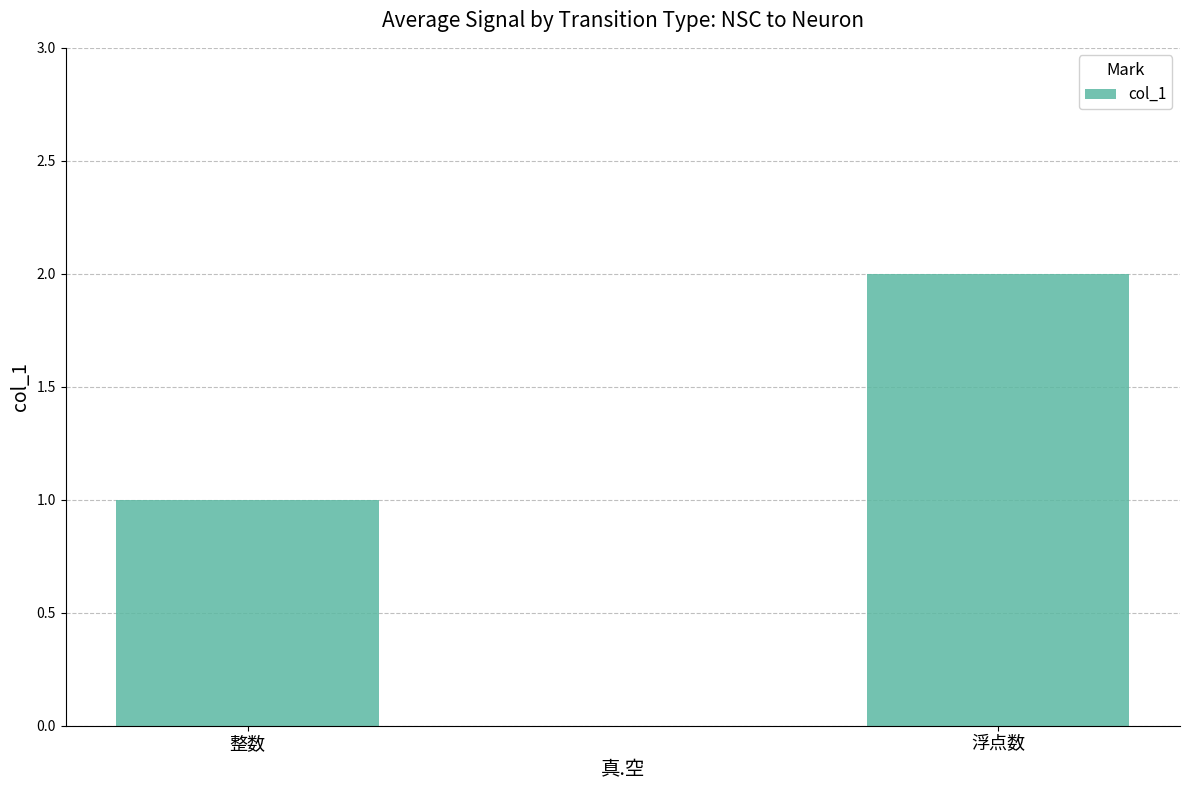

Approximately how many times larger is the value at 整数 compared to 浮点数?

0.5